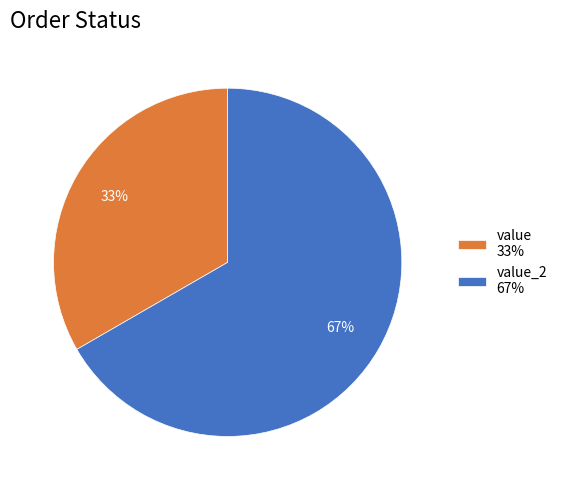

Approximately how many times larger is the value at value_2 67% compared to value 33%?

2.0